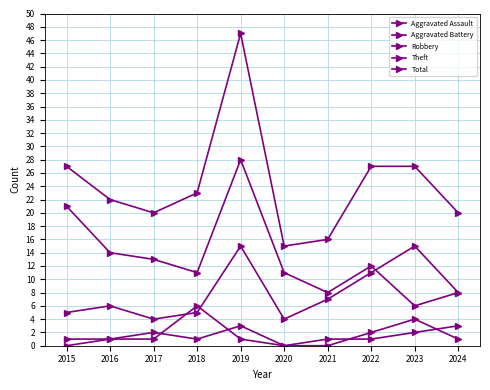

Reading right to left, extract all data points from this chart.

Aggravated Assault: 1	4	2	0	0	3	1	2	1	0
Aggravated Battery: 3	2	1	1	0	1	6	1	1	1
Robbery: 8	15	11	7	4	15	5	4	6	5
Theft: 8	6	12	8	11	28	11	13	14	21
Total: 20	27	27	16	15	47	23	20	22	27